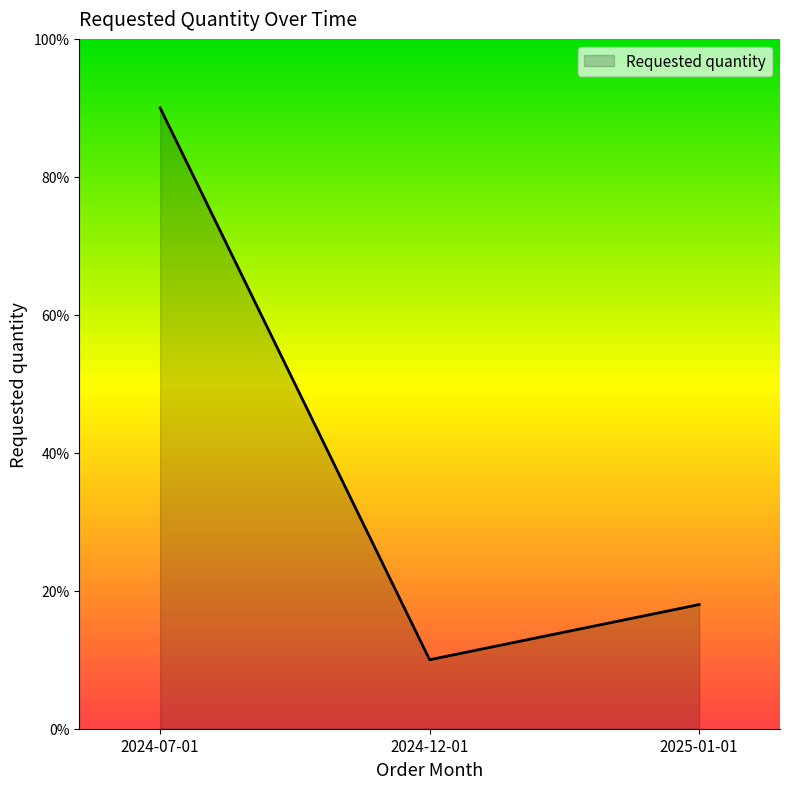

Which label corresponds to the largest value in the chart?

2024-07-01